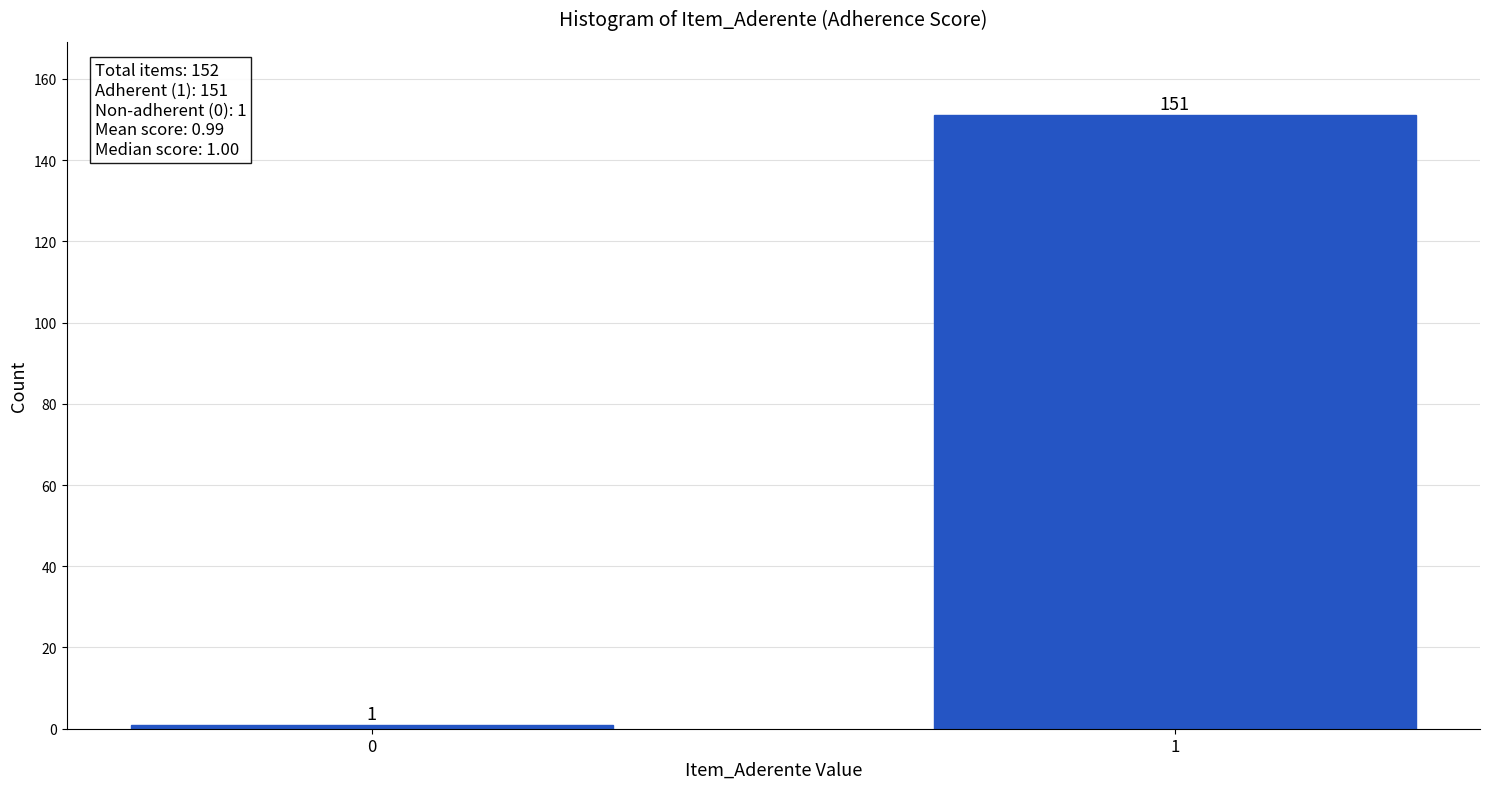

Reading left to right, extract all data points from this chart.

1	151